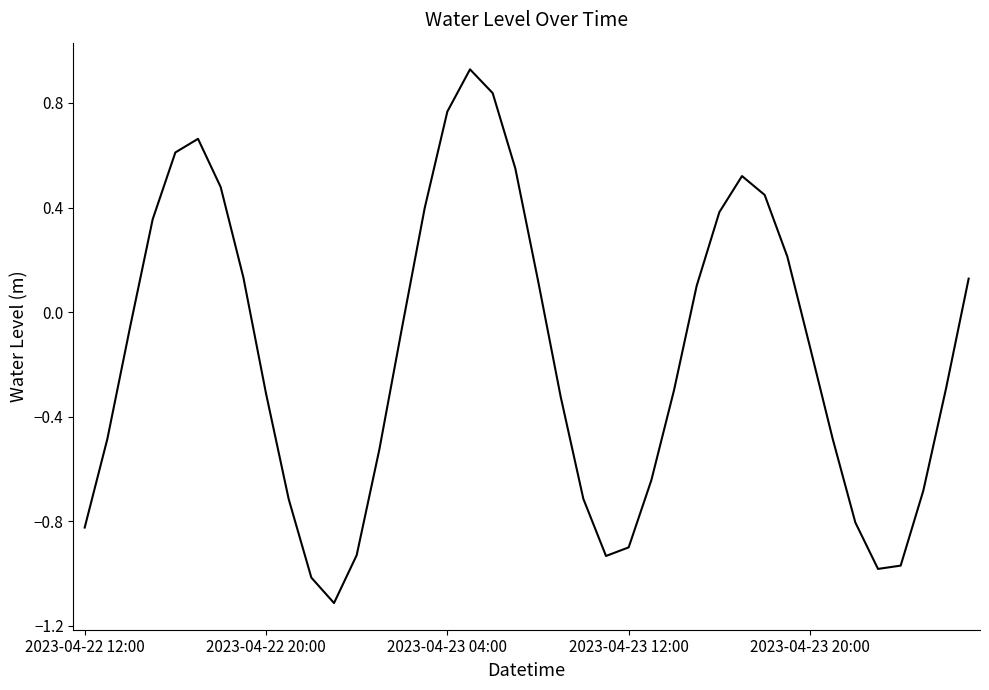

How many values are above zero?

17